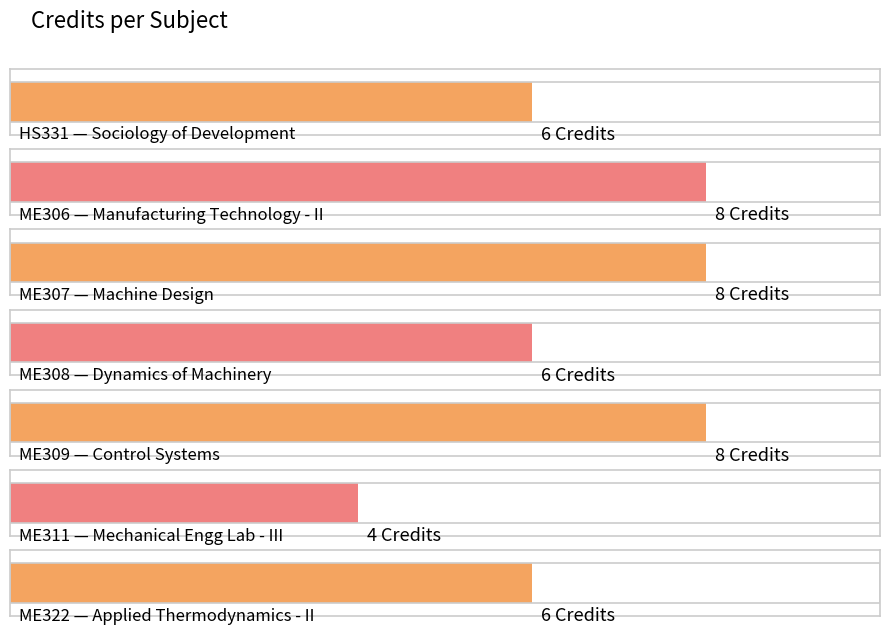

What is the change in value from ME307 to ME308?

-2